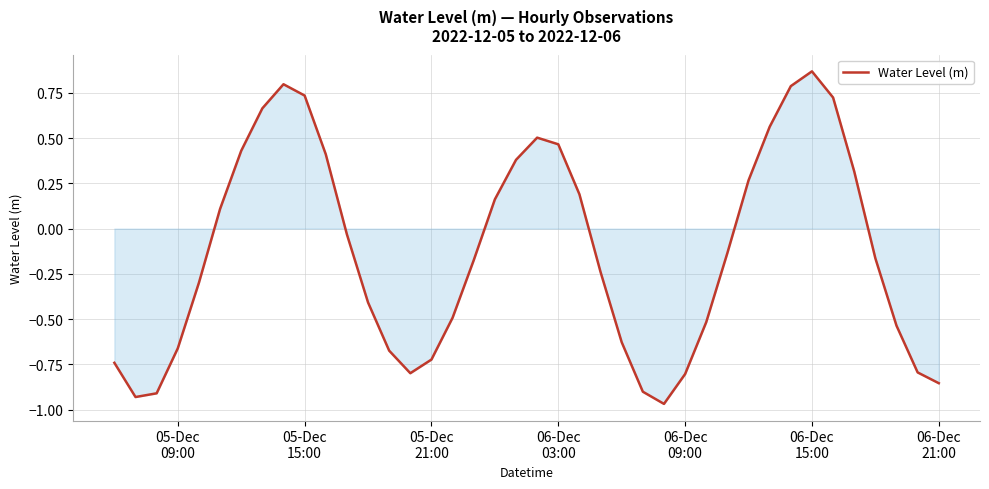

What is the difference between the maximum and minimum values?

1.8